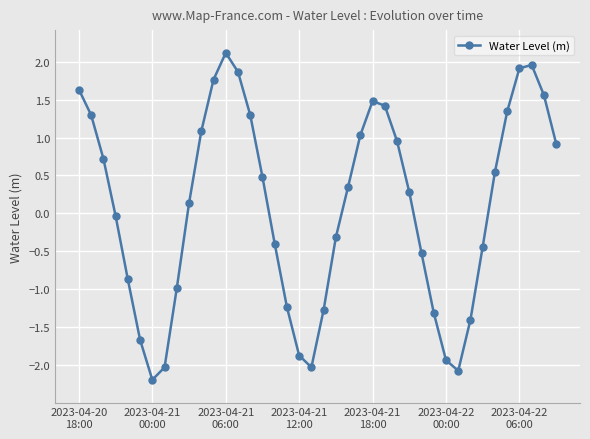

What is the value of the 25th point from the left?

1.5